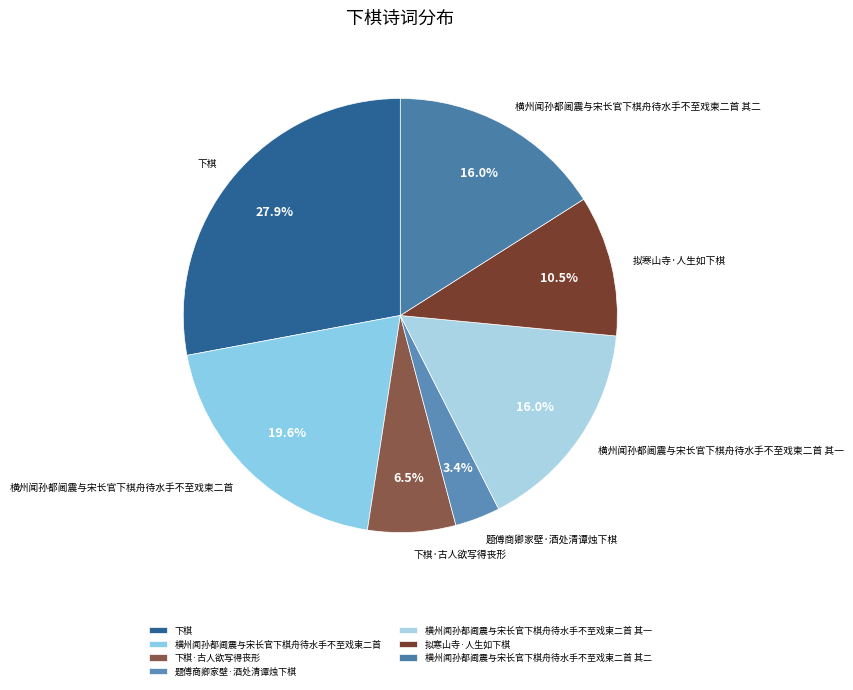

What portion of the pie excludes 横州闻孙都阃震与宋长官下棋舟待水手不至戏柬二首?

80.4%